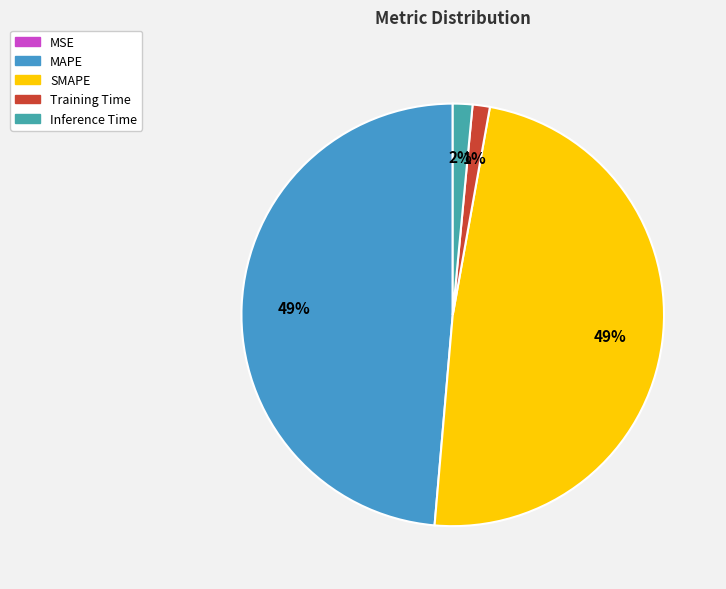

To the nearest percent, what is the difference between the largest and smallest slice percentages?

49%